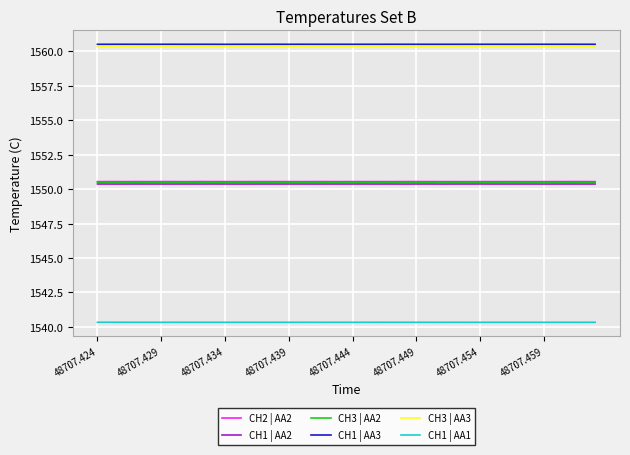

Which series has the largest range (max minus min)?

CH2 | AA2